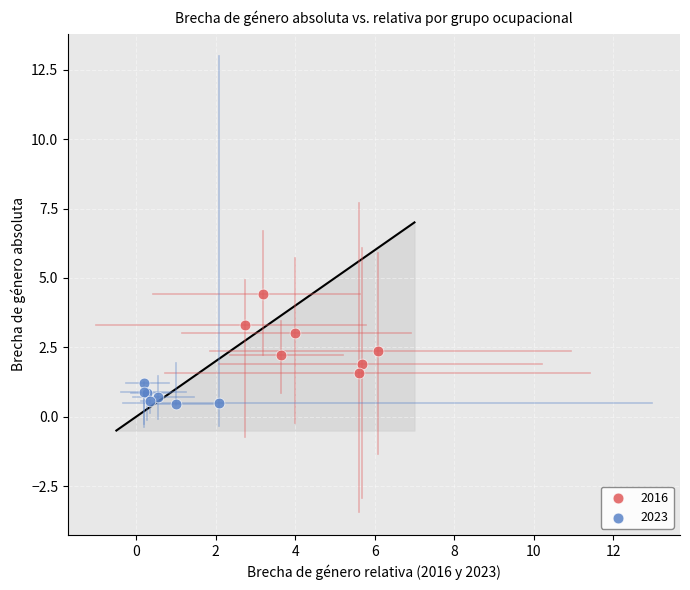

Which series contains the lowest Y value?

2023